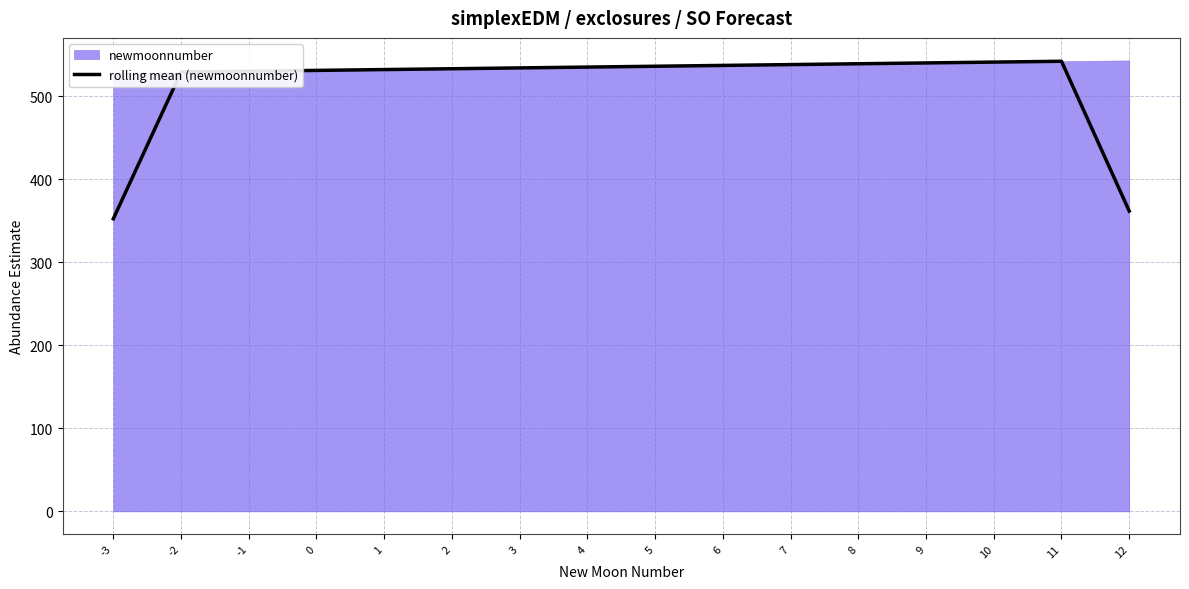

How many points are higher than both their immediate neighbors (excluding endpoints)?

1